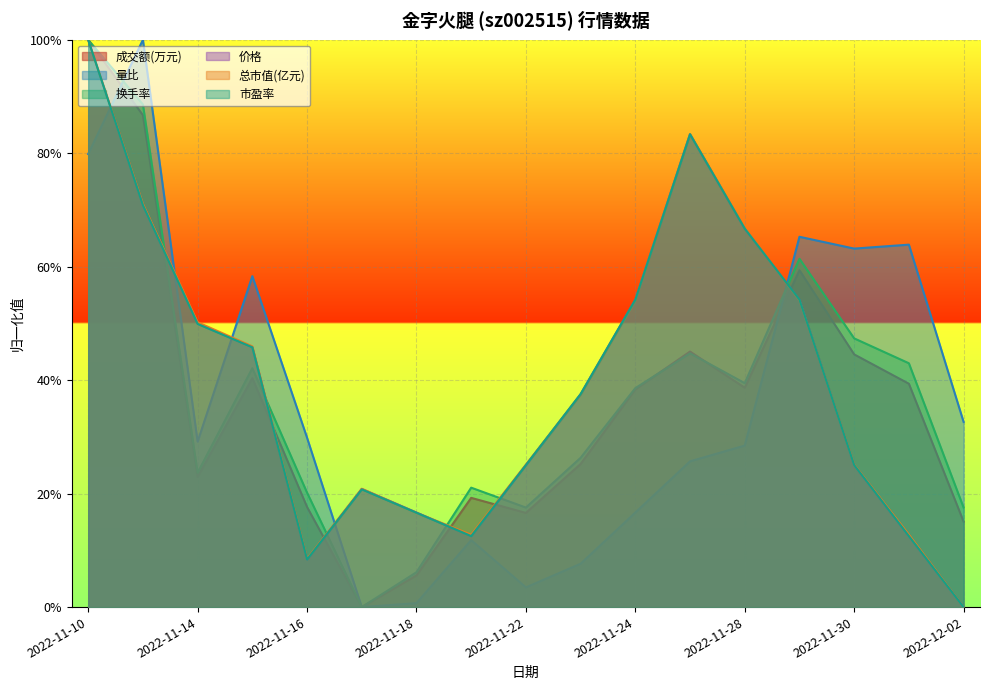

How many lines are shown in the chart?

6